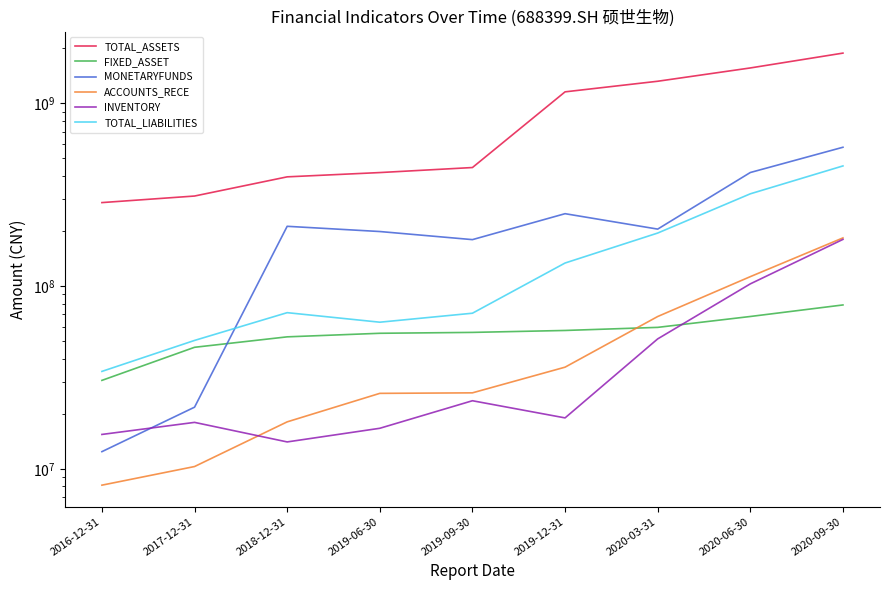

How many data points in FIXED_ASSET are less than 55731102?

4